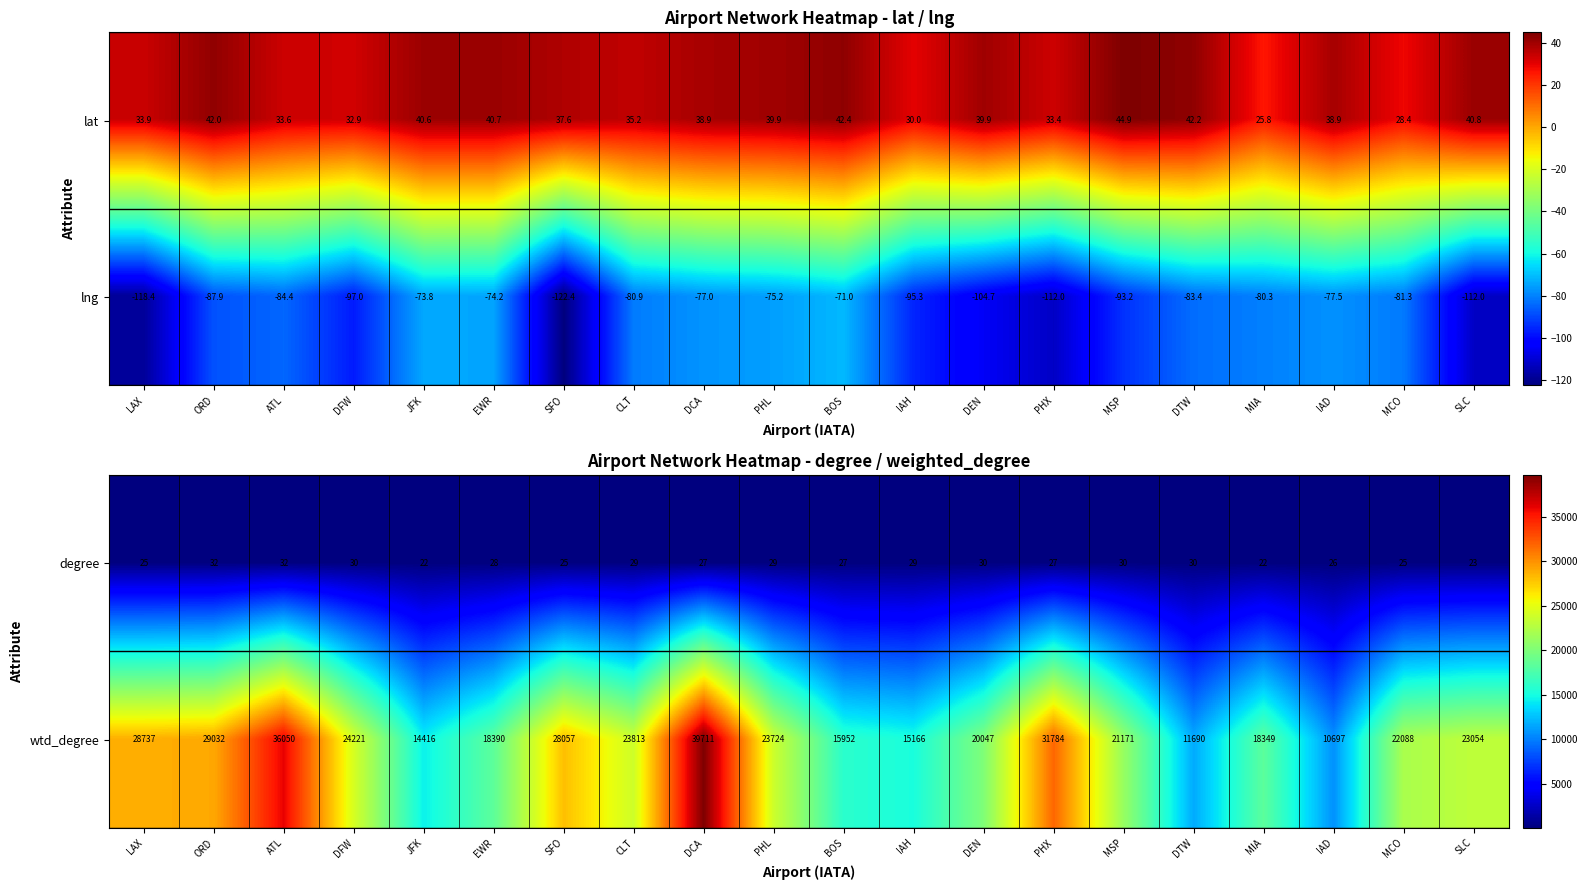

Rank the categories by wtd_degree value from highest to lowest.

DCA, ATL, PHX, ORD, LAX, SFO, DFW, CLT, PHL, SLC, MCO, MSP, DEN, EWR, MIA, BOS, IAH, JFK, DTW, IAD